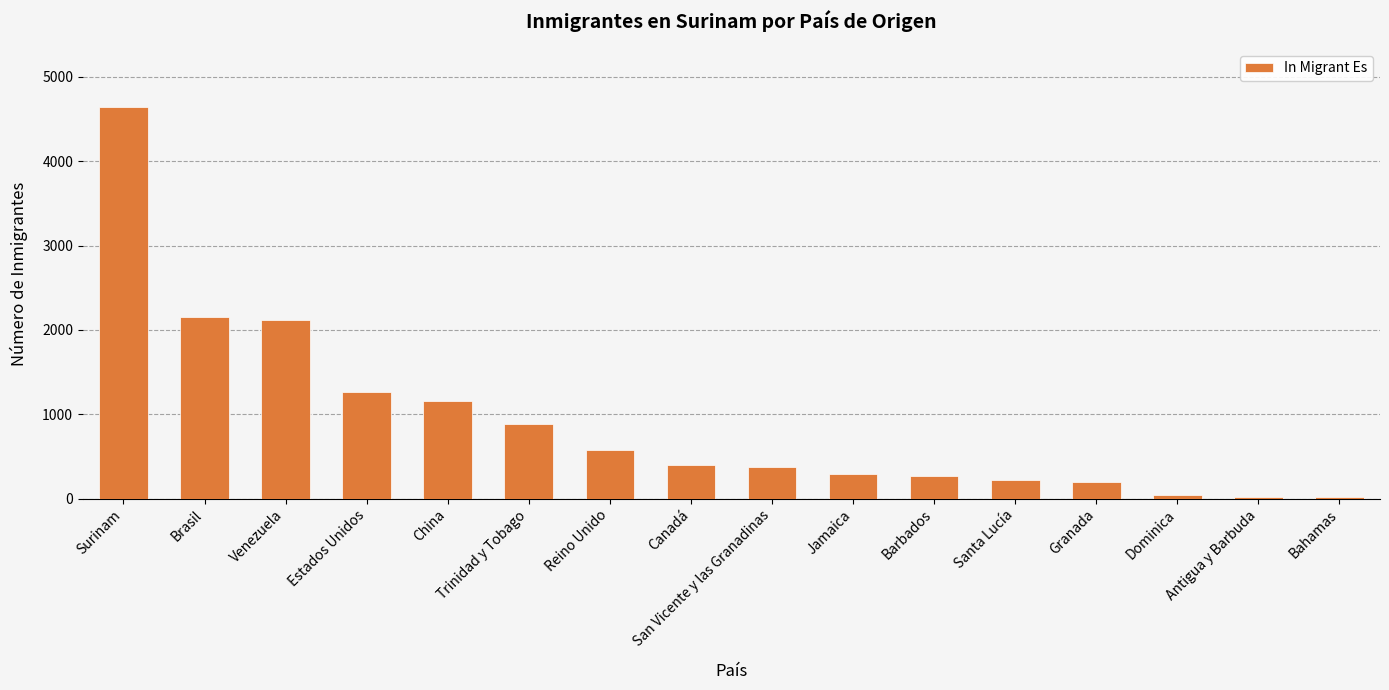

What is the sum of all values?

14636